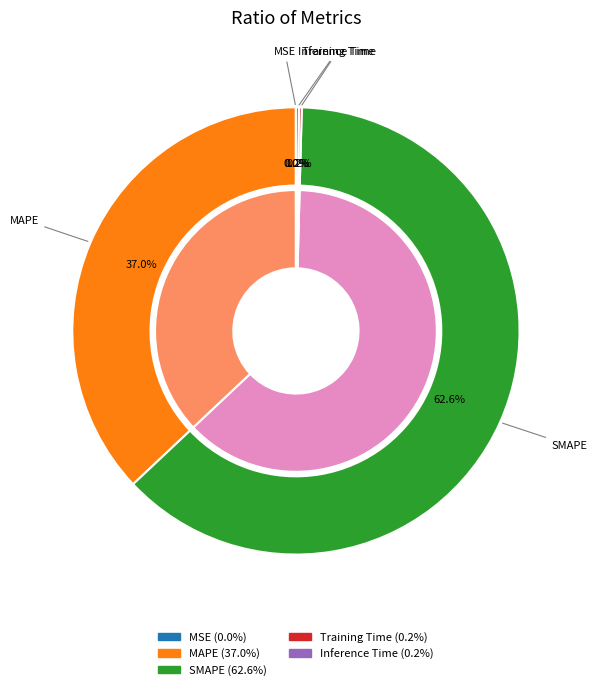

What is the smallest slice in the pie chart?

MSE